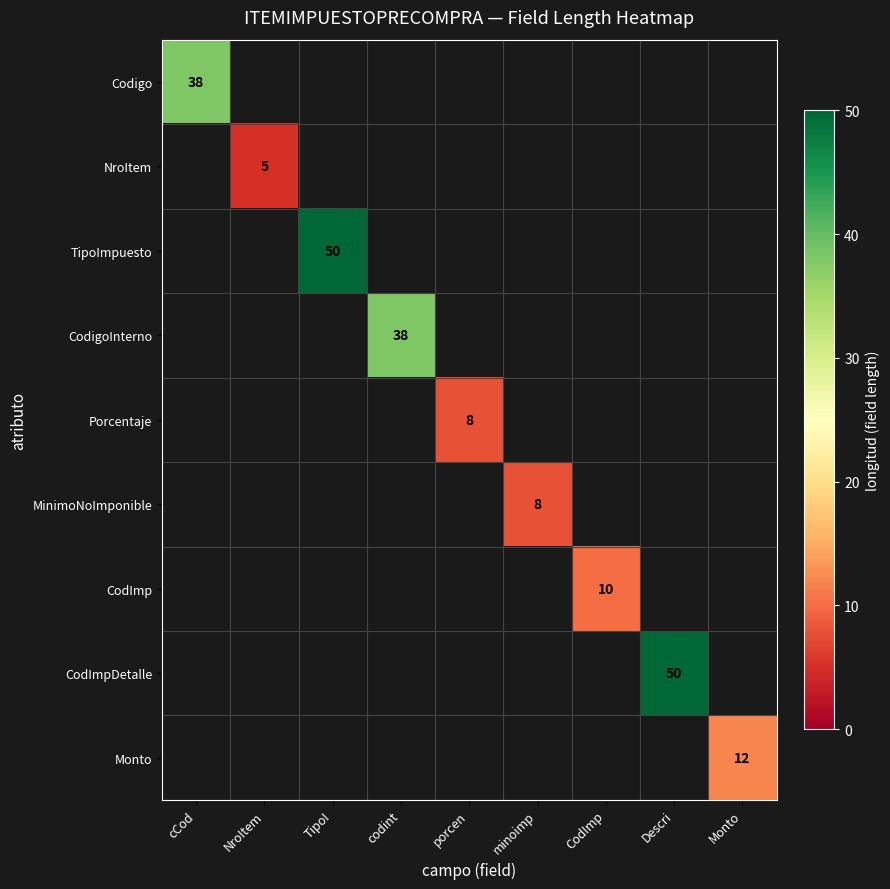

The value of NroItem at NroItem is 8. True or false?

False